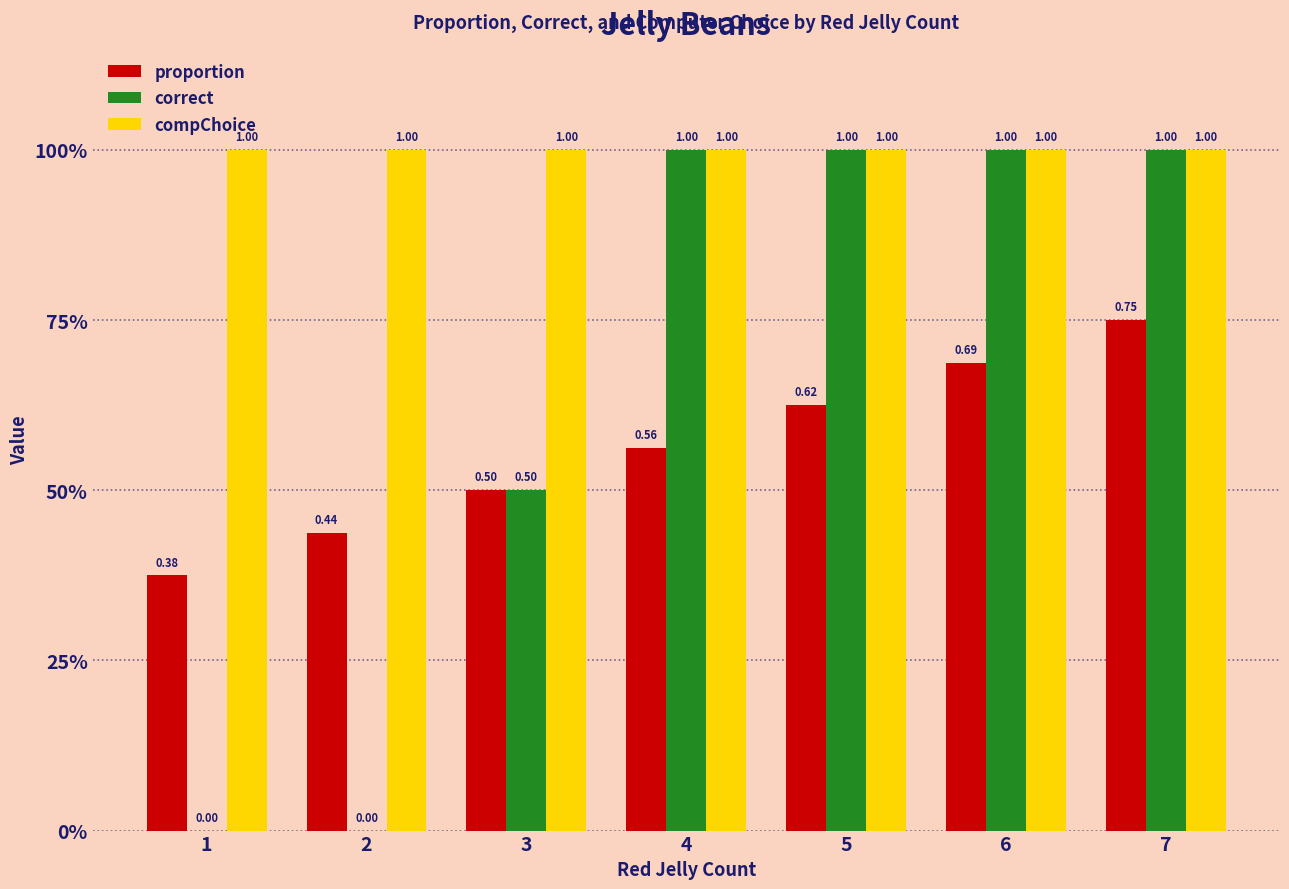

Are the bars grouped side by side (vs. stacked)?

Yes